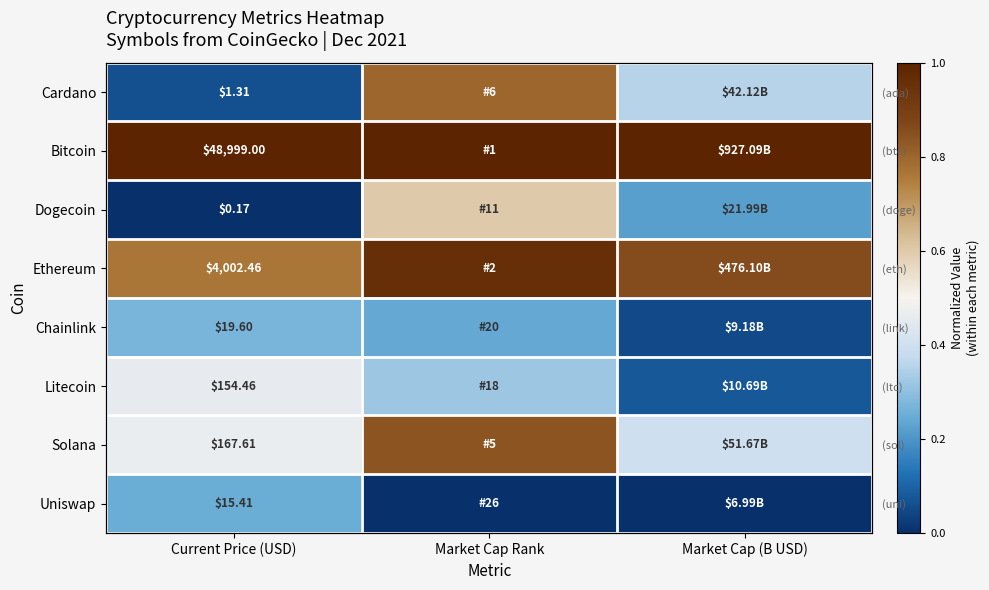

The value of Solana at Market Cap (B USD) is 0.4. True or false?

True